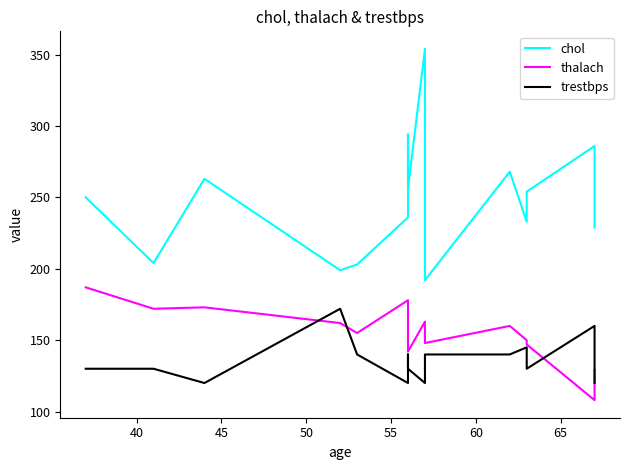

Which series has the largest total across all categories?

chol